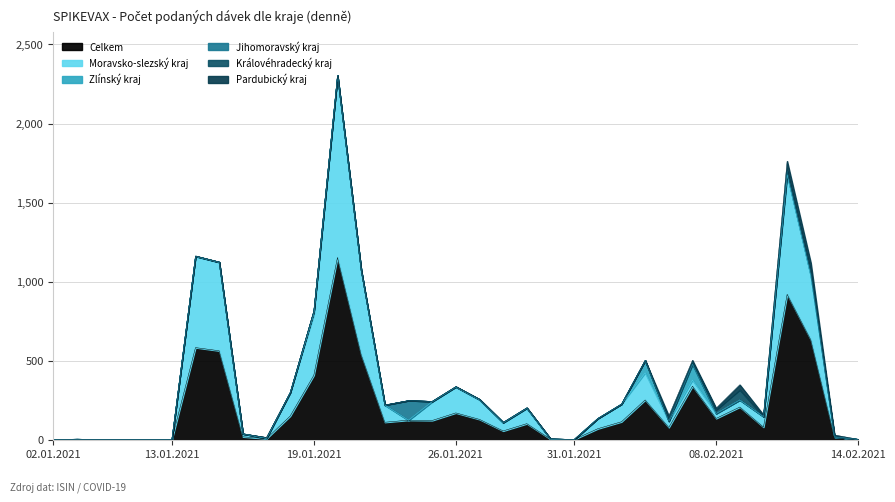

List the series in order of their peak value, highest first.

Celkem, Moravsko-slezský kraj, Jihomoravský kraj, Zlínský kraj, Královéhradecký kraj, Pardubický kraj